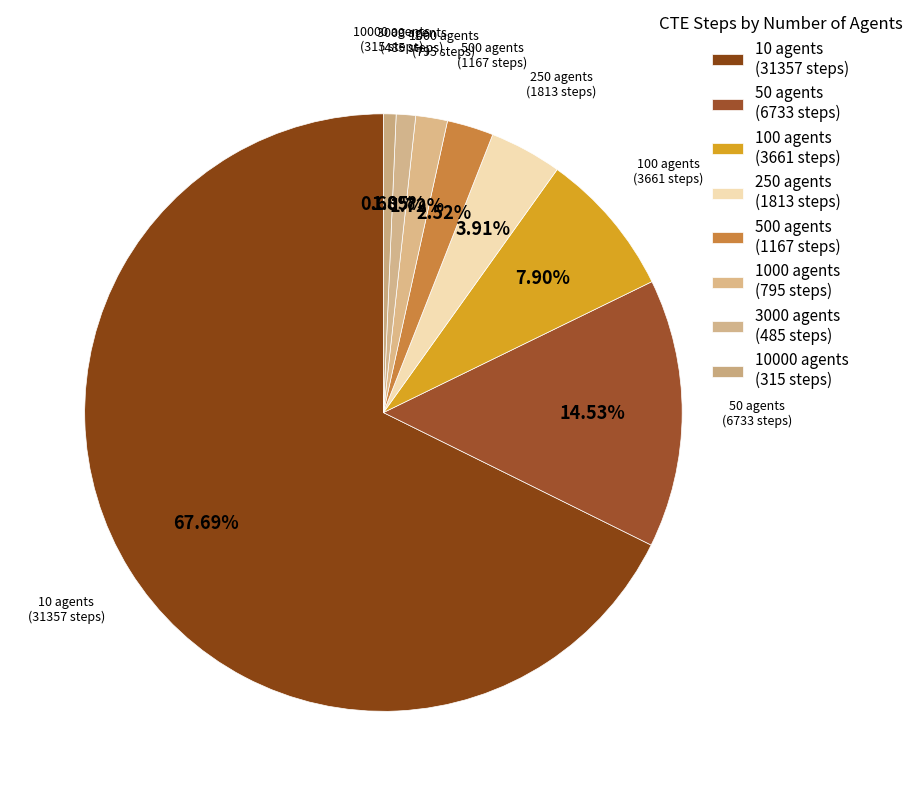

How many segments does this pie chart have?

8